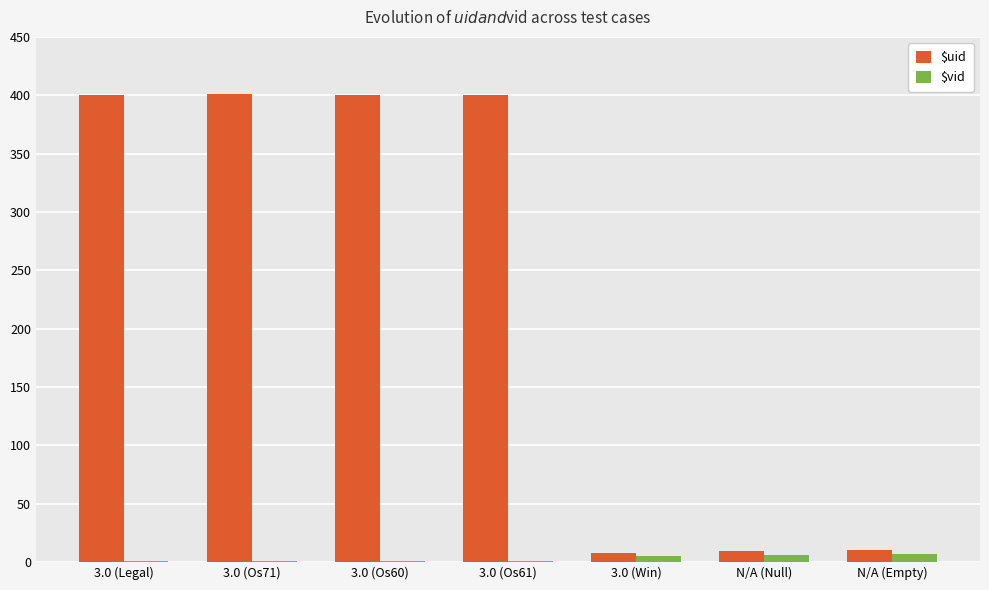

Does the chart contain stacked bars?

No